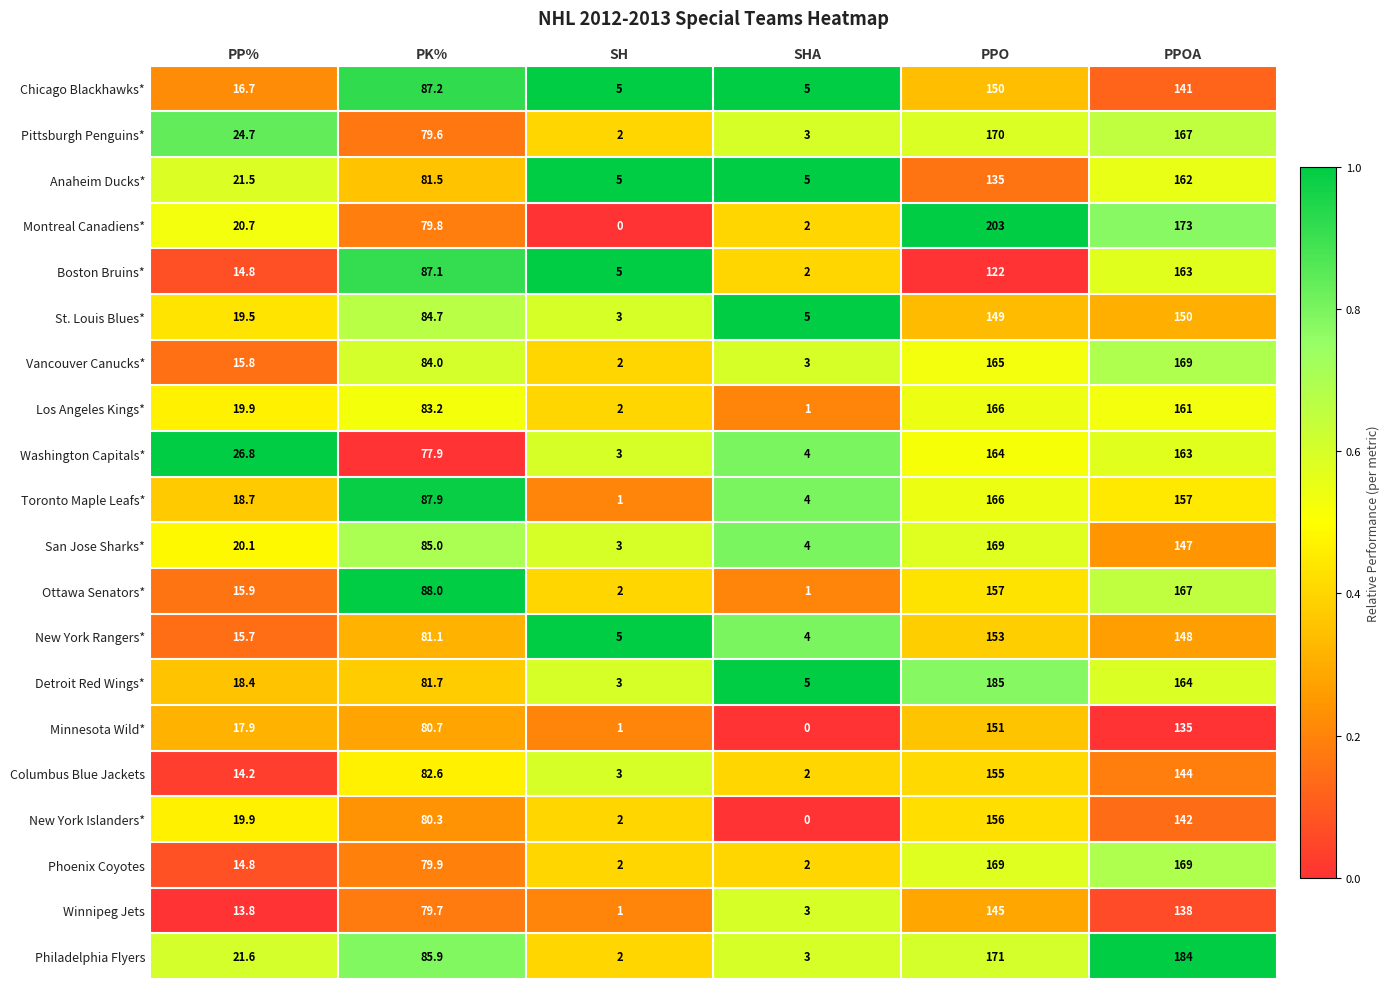

What is the difference between the highest and lowest values at SH?

5.0